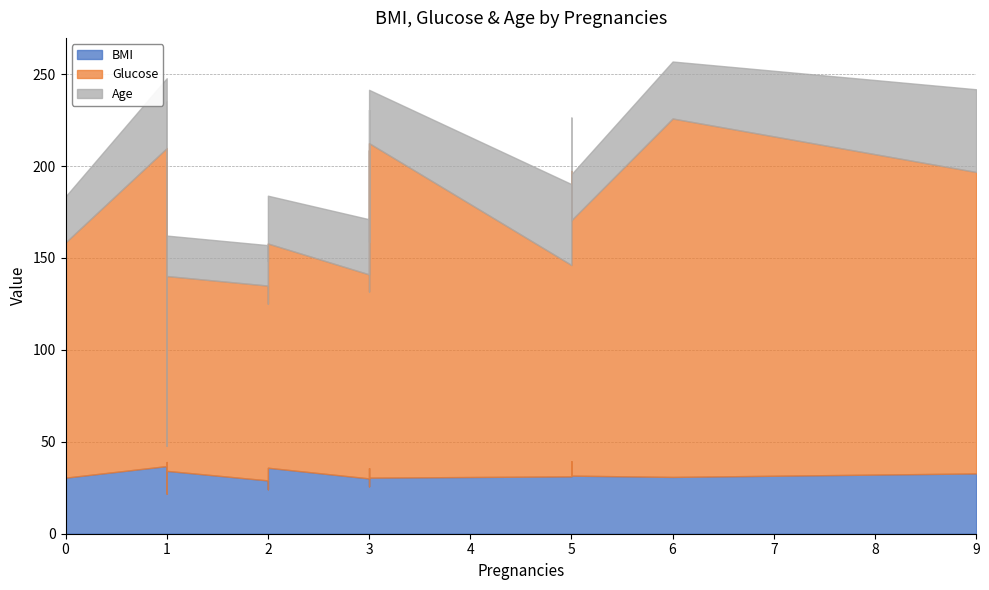

Reading left to right, extract all data points from this chart.

BMI: 37.2	21.8	34.8	24.2	25.8	42.4	36.8	39.4	23.1	31.2	25.4	30.5	23.7	35.1	35.9	21.7	35.7	32.8	29.0	39.0	30.1	30.9	34.2	30.5	31.6
Glucose: 87.0	26.0	109.0	101.0	106.0	141.0	173.0	158.0	109.0	115.0	109.0	182.0	131.0	122.0	122.0	57.0	173.0	164.0	106.0	163.0	111.0	195.0	106.0	128.0	139.0
Age: 22.0	26.0	26.0	23.0	27.0	29.0	38.0	29.0	26.0	44.0	21.0	29.0	21.0	30.0	26.0	67.0	22.0	45.0	22.0	33.0	30.0	31.0	22.0	25.0	25.0